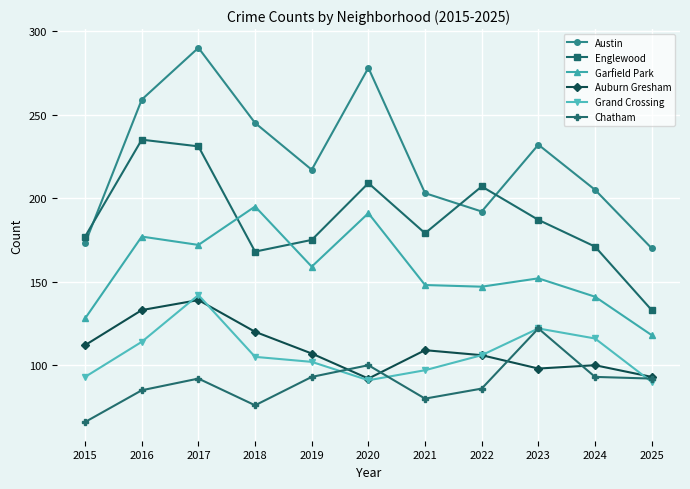

At 2016, list the series in order from largest to smallest.

Austin, Englewood, Garfield Park, Auburn Gresham, Grand Crossing, Chatham